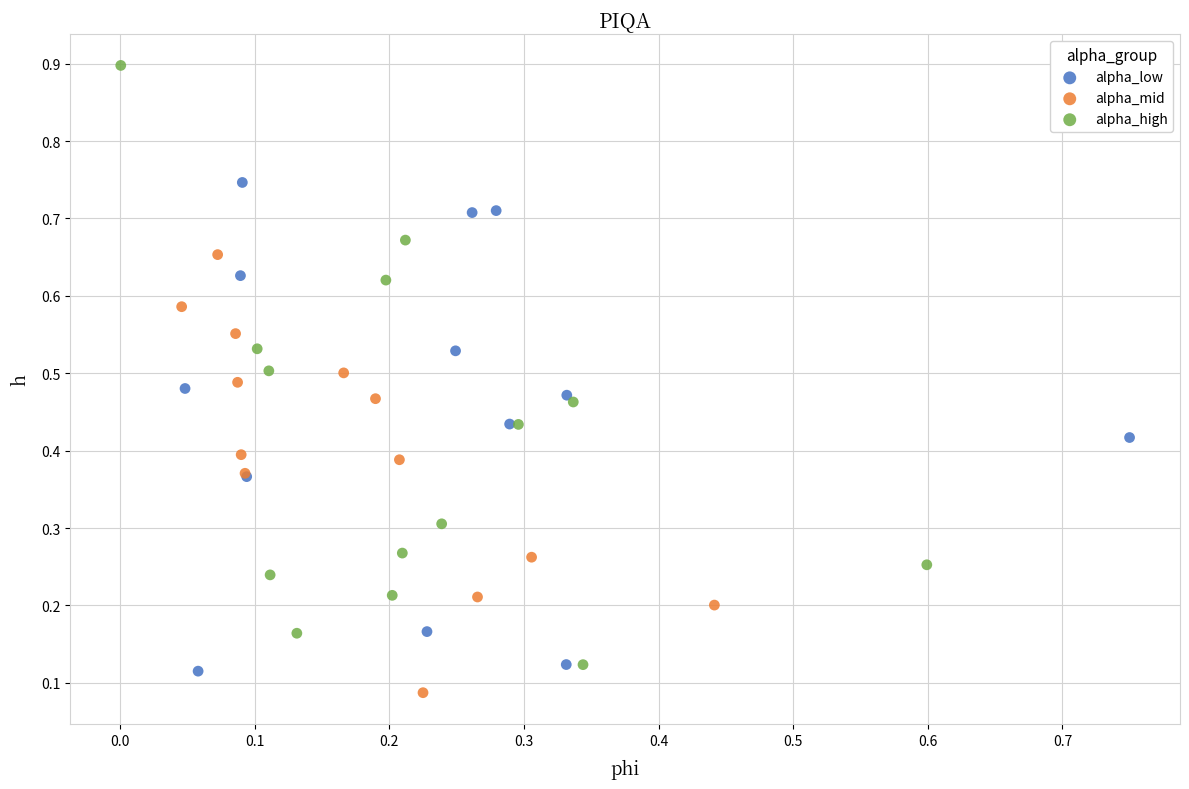

Which series has the largest Y range (max minus min)?

alpha_high